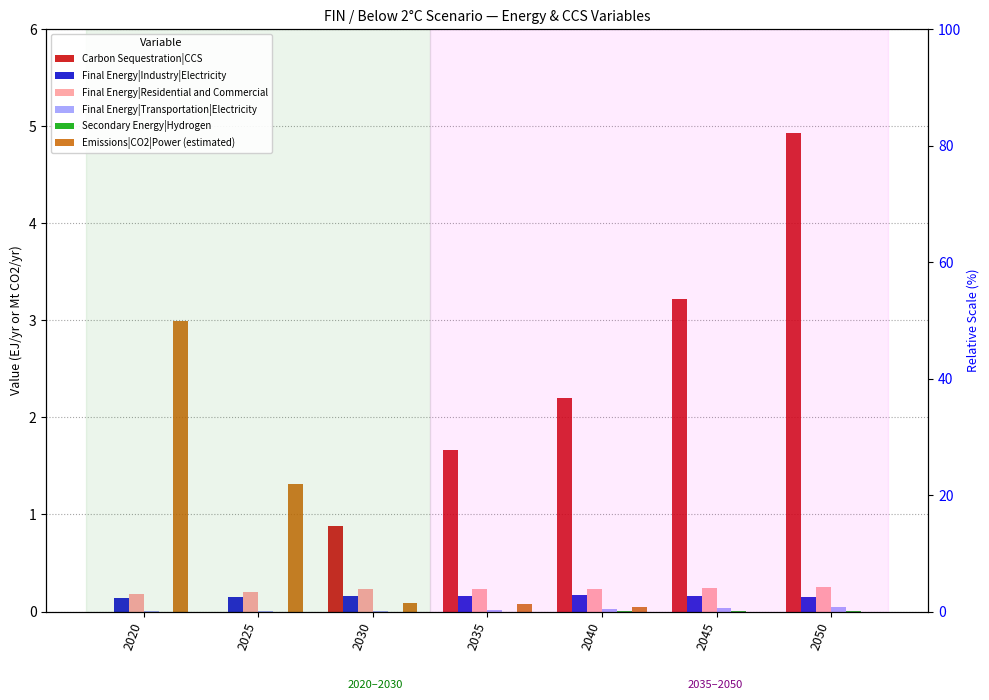

What are all the series names shown in the legend?

Carbon Sequestration|CCS, Final Energy|Industry|Electricity, Final Energy|Residential and Commercial, Final Energy|Transportation|Electricity, Secondary Energy|Hydrogen, Emissions|CO2|Power (estimated)